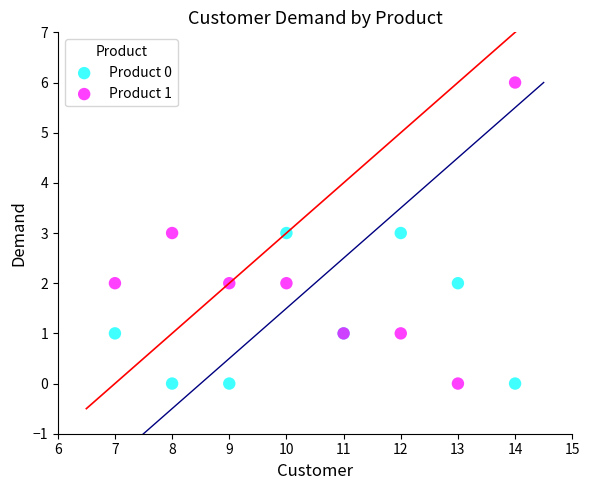

What are all the series names shown in the legend?

Product 0, Product 1